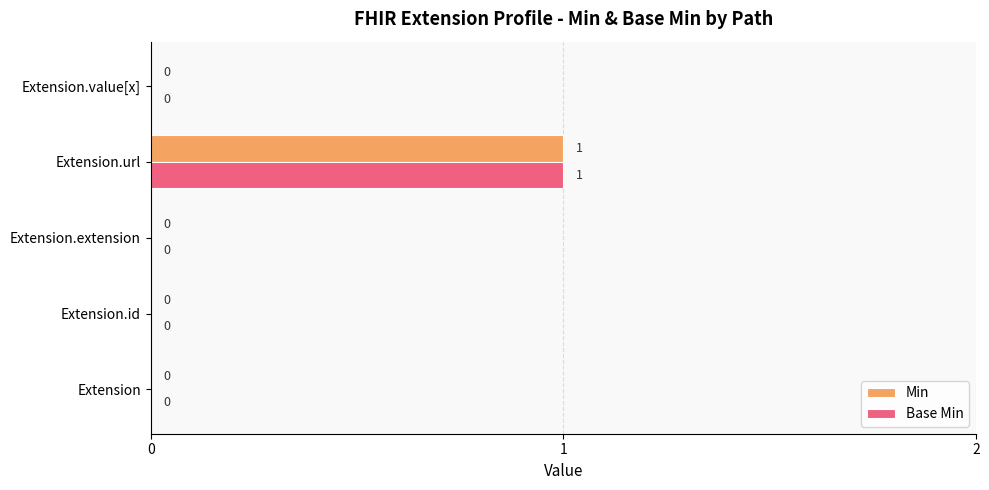

How many Base Min values are between 0 and 1?

5